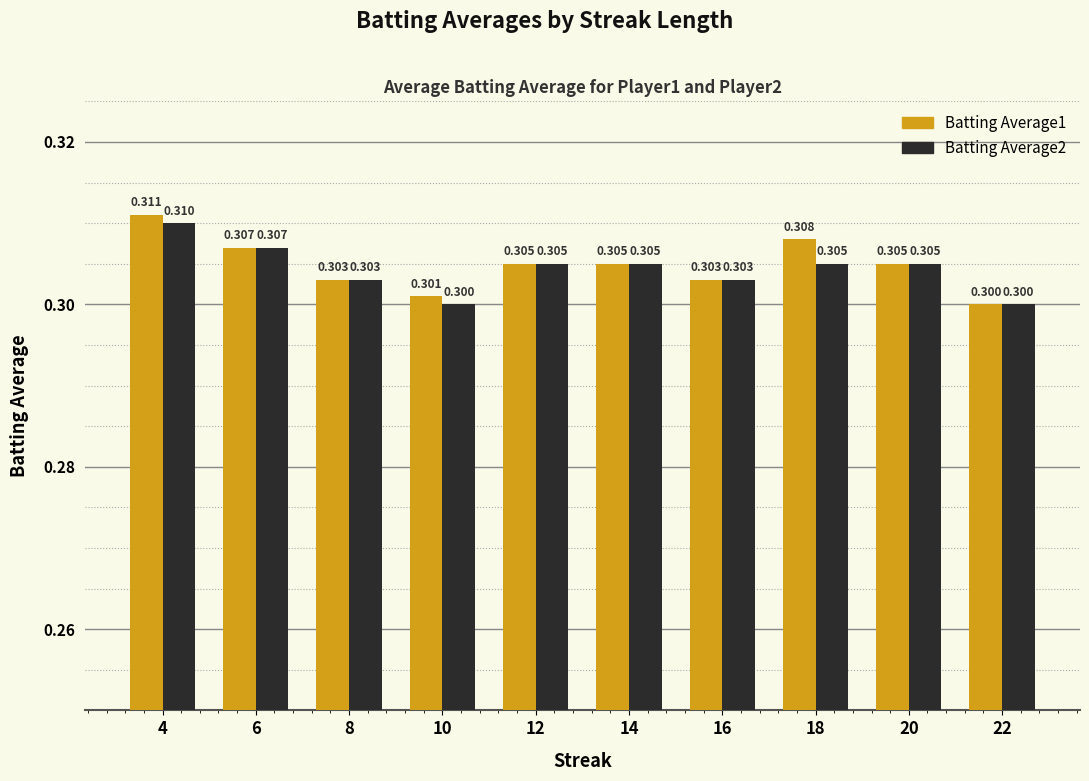

Is the value of Batting Average1 at 4 greater than the value of Batting Average2 at 8?

Yes